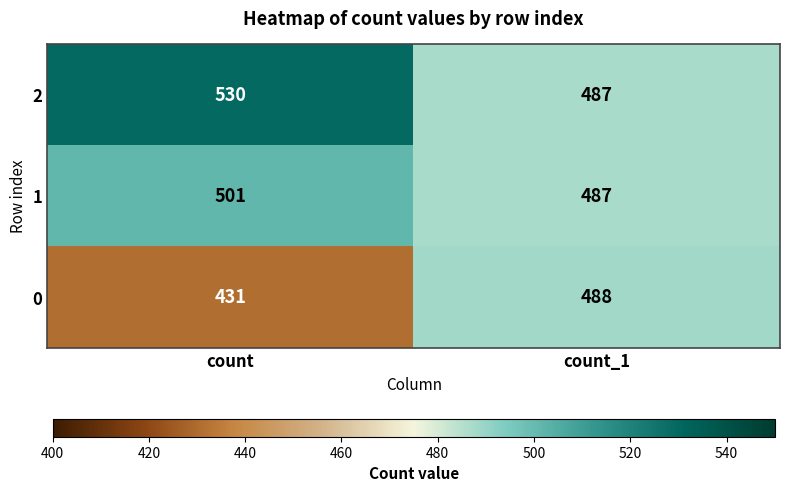

What is the minimum value for 0?

431